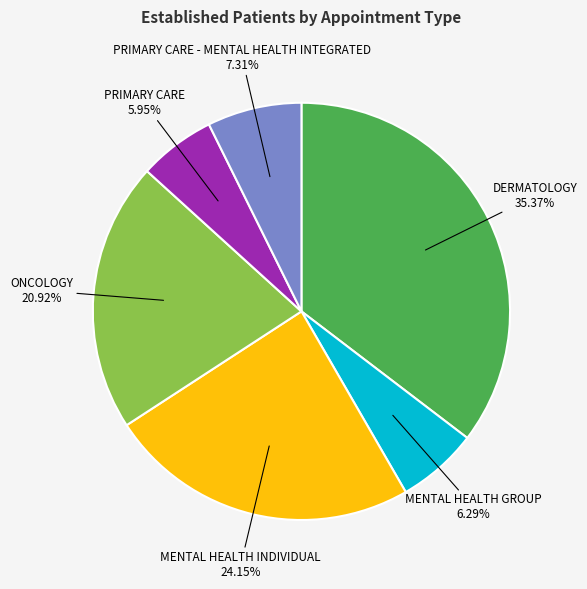

Which has a higher value, MENTAL HEALTH GROUP or MENTAL HEALTH INDIVIDUAL?

MENTAL HEALTH INDIVIDUAL